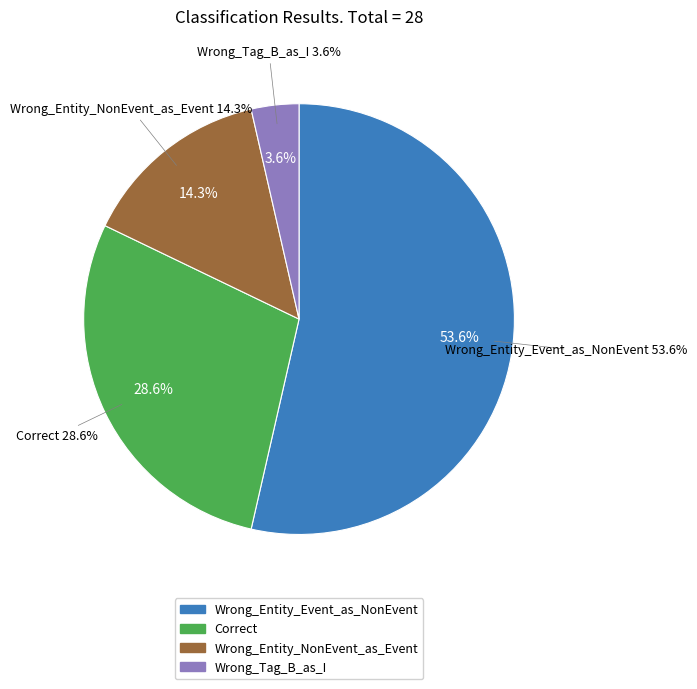

To the nearest percent, what percentage of the pie is Correct?

29%